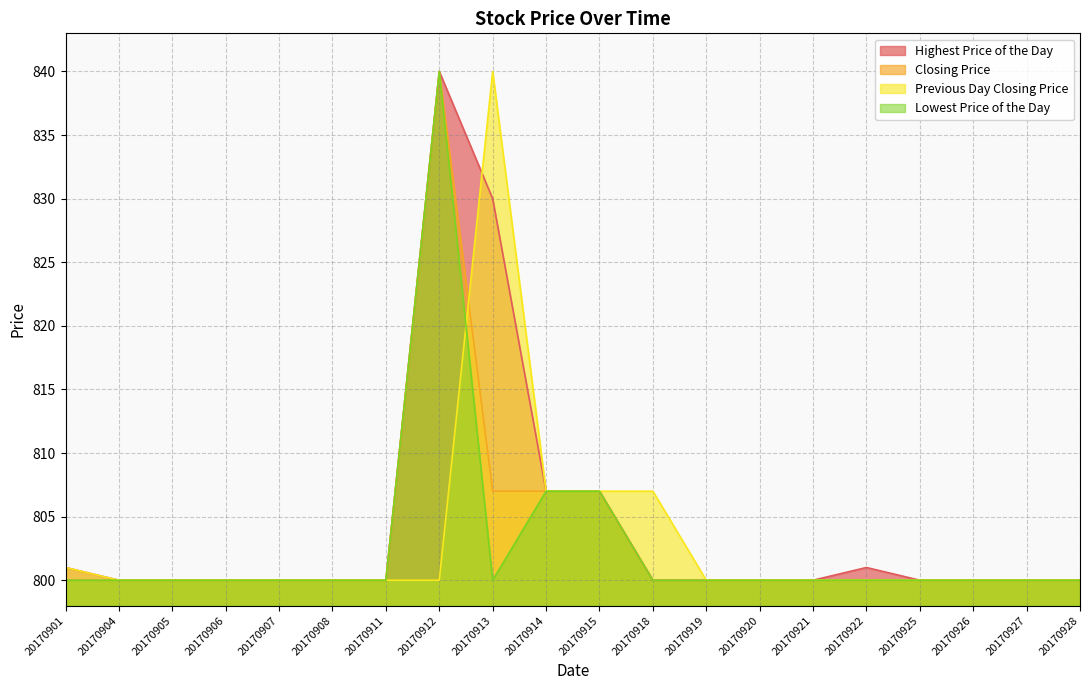

What is the minimum value shown in the chart?

800